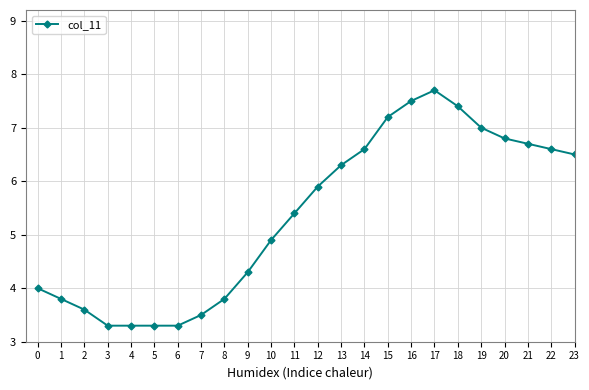

What is the difference between the values at 7 and 0?

0.5